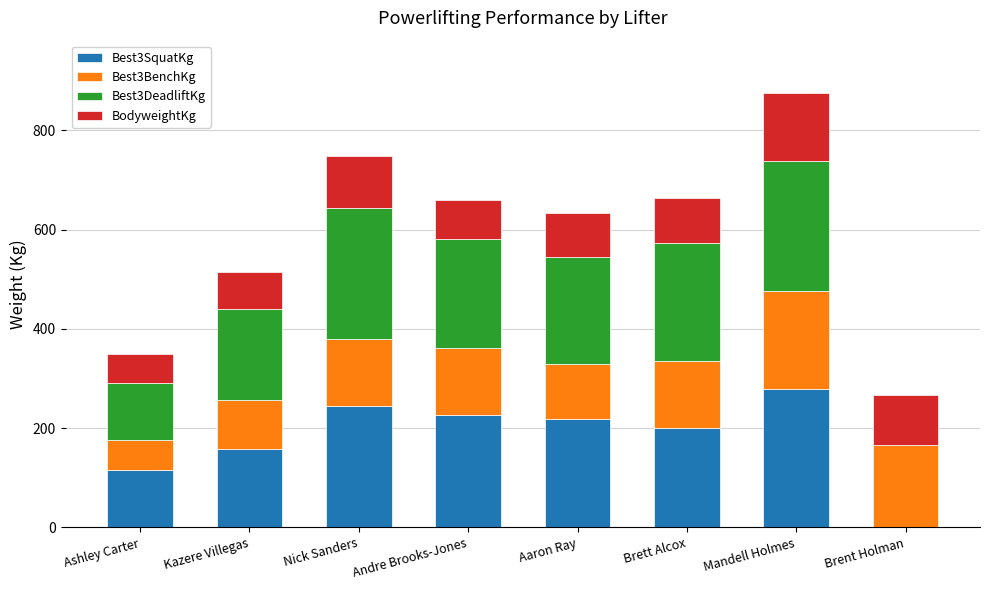

Does the chart contain stacked bars?

Yes